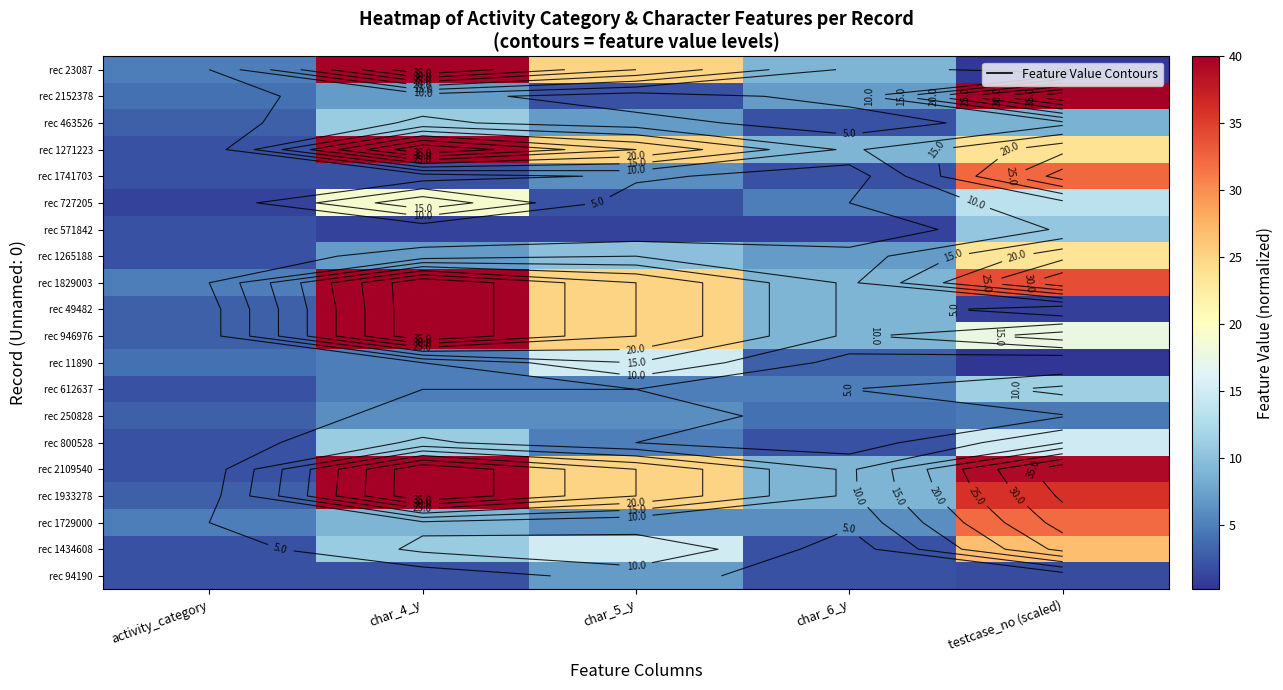

At which category does the chart reach its peak across all series?

char_4_y